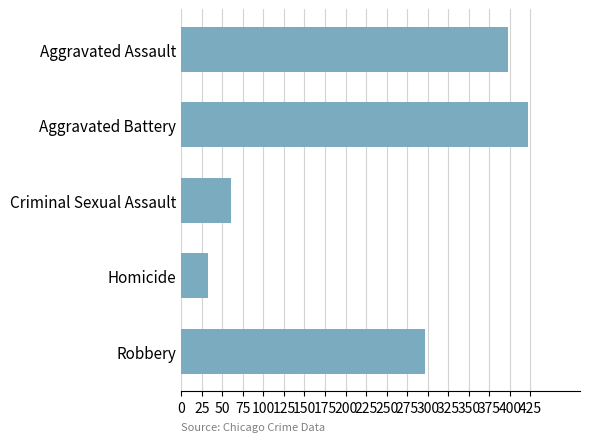

What is the sum of the values at Aggravated Battery and Criminal Sexual Assault?

483